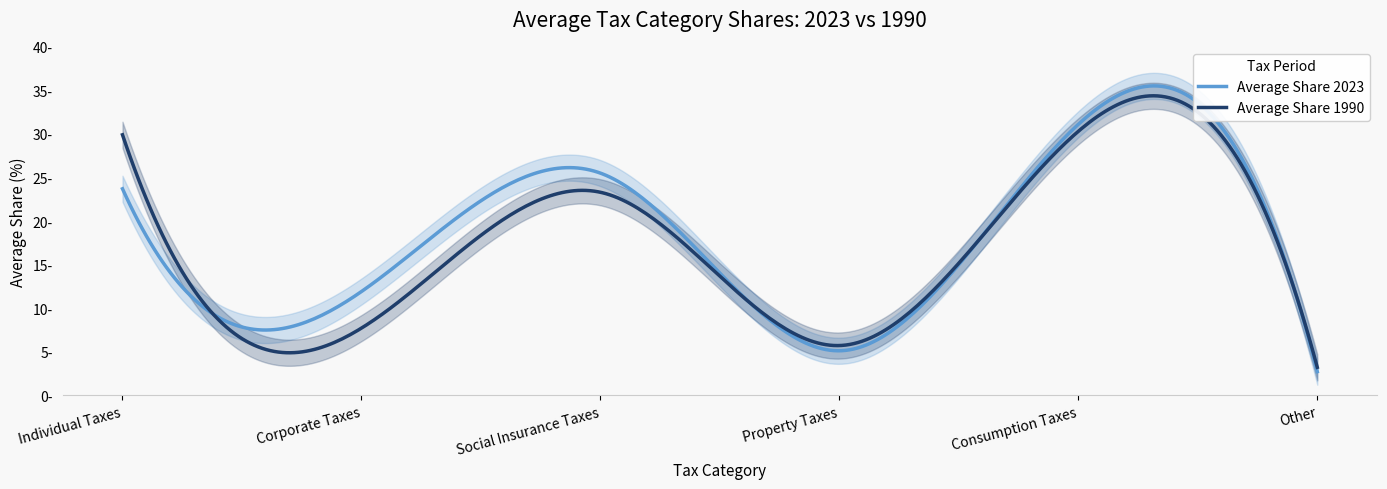

True or false: Average Share 1990 has more than 2 points higher than both neighbors.

False